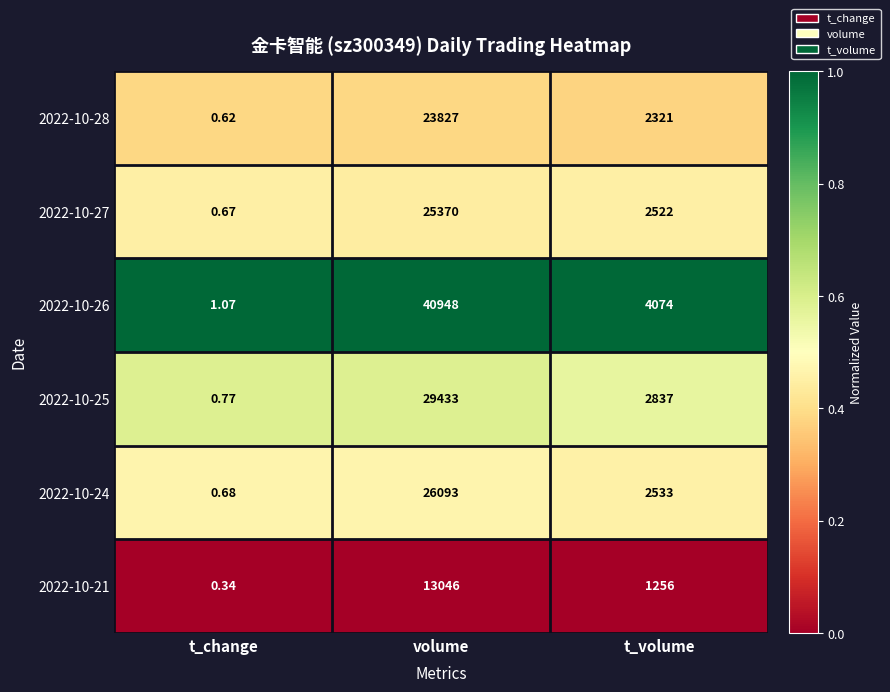

Rank the categories by 2022-10-25 value from highest to lowest.

volume, t_volume, t_change